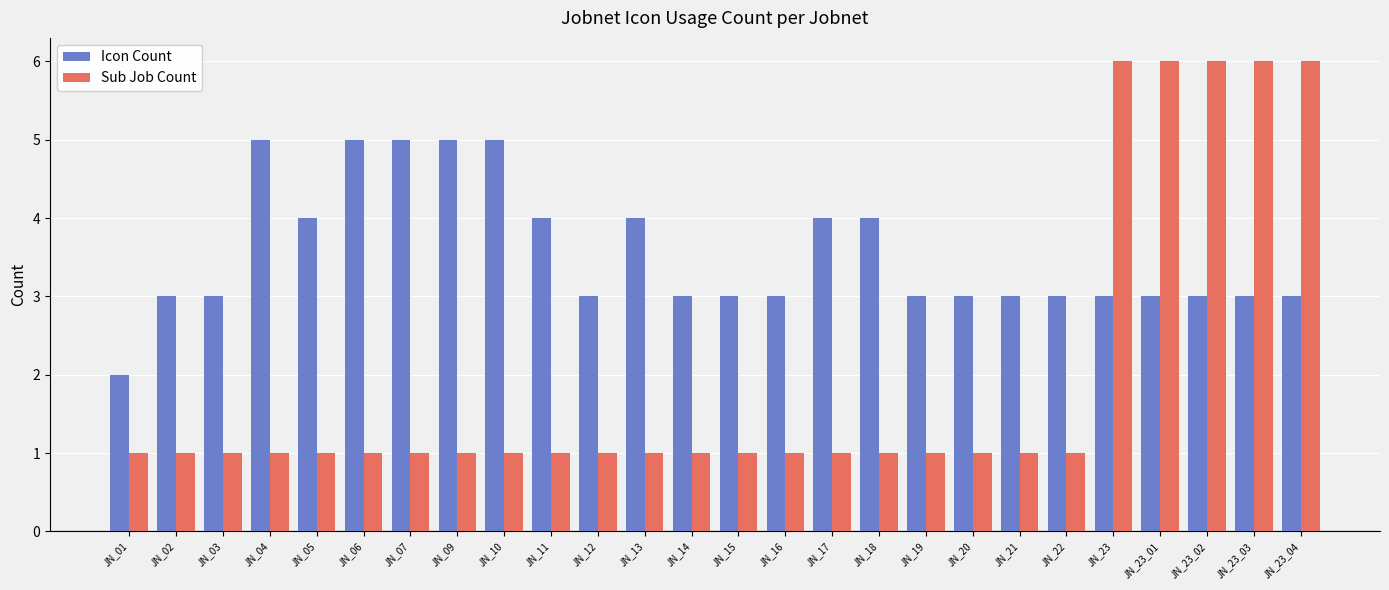

What is the highest value of the Icon Count series?

5